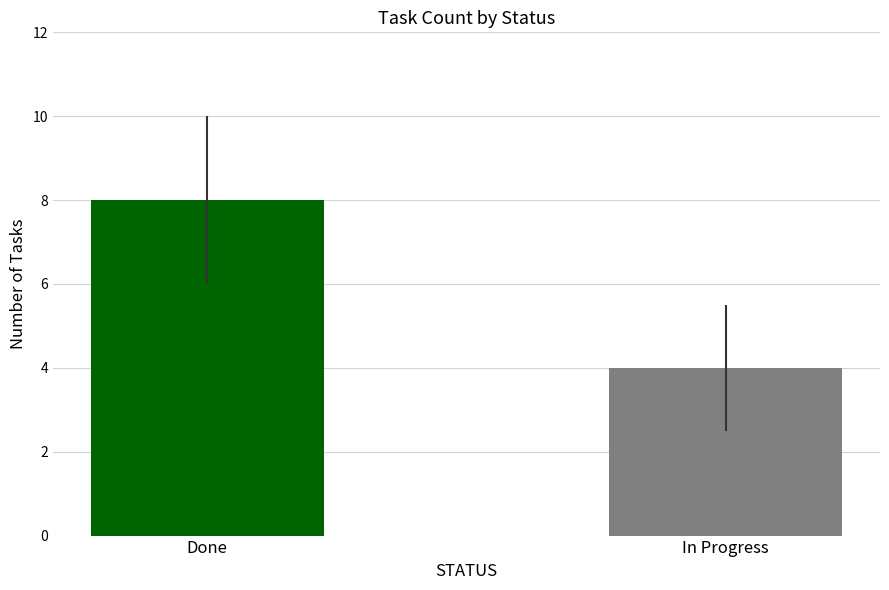

Rank the categories by value from lowest to highest.

In Progress, Done